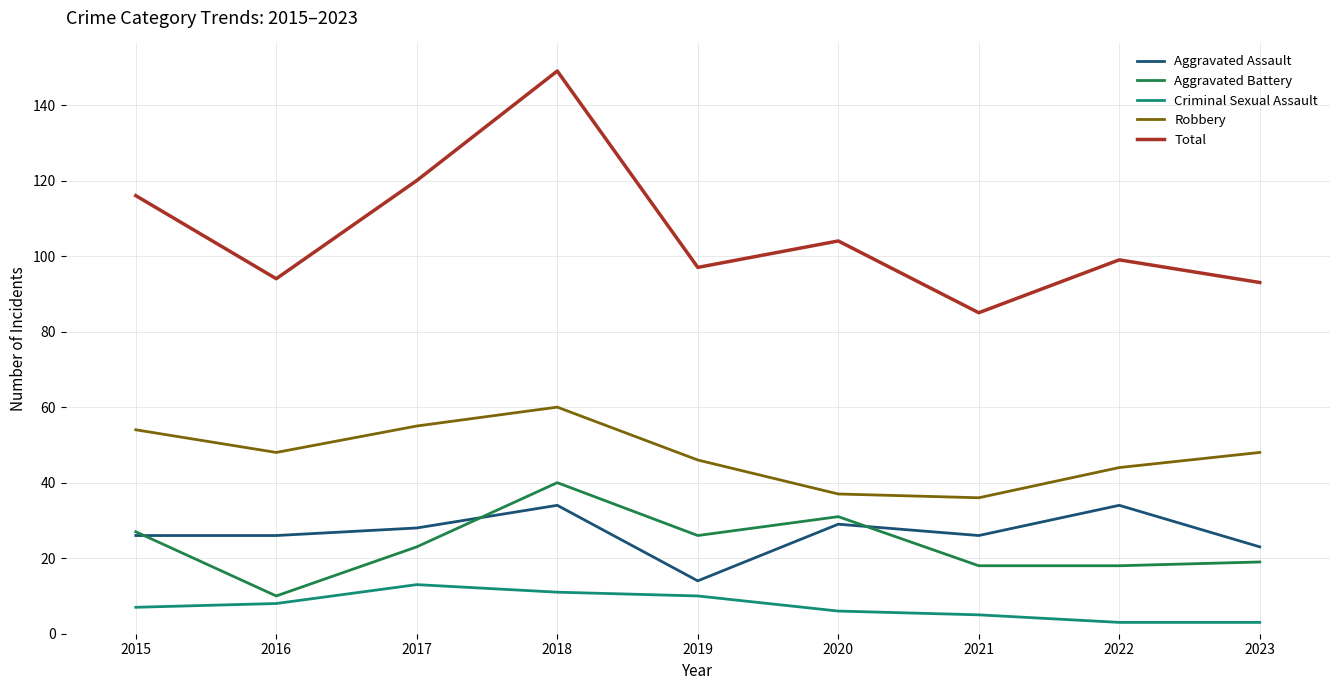

Rank the series by their maximum value, from lowest to highest.

Criminal Sexual Assault, Aggravated Assault, Aggravated Battery, Robbery, Total